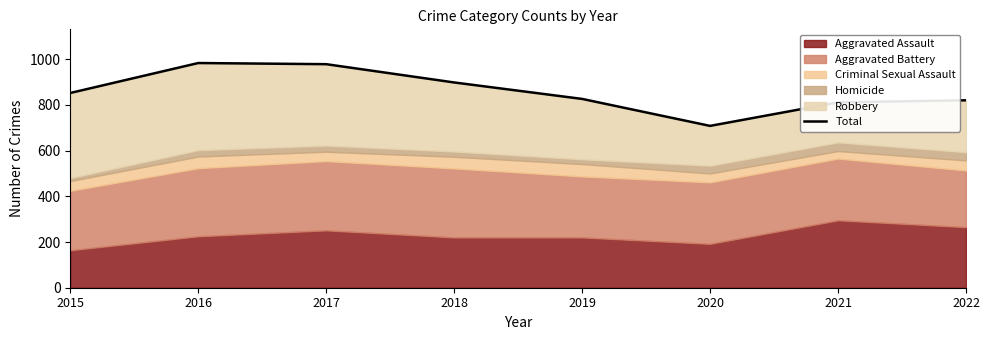

What is the value of the 4th point from the left?

898